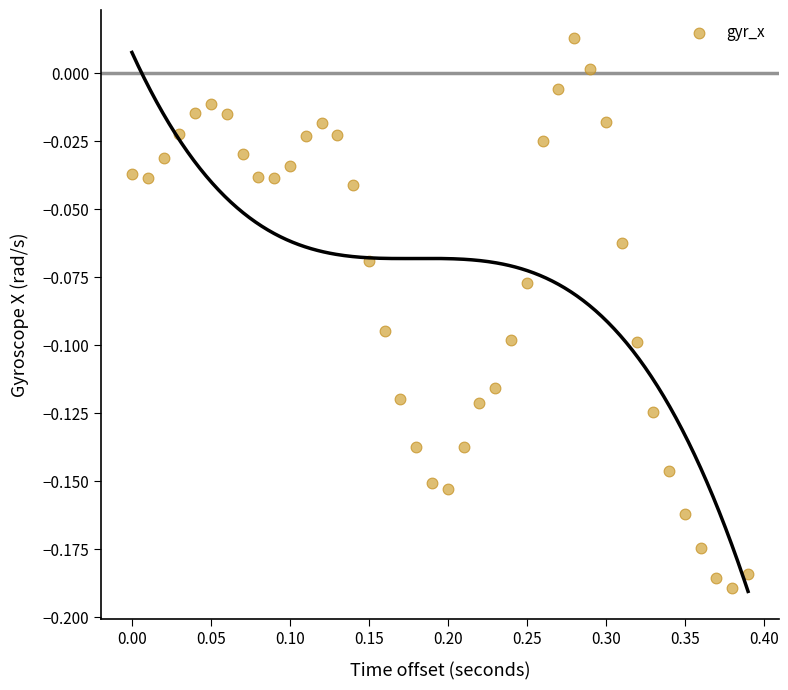

What is the range of X values (max minus min)?

0.4